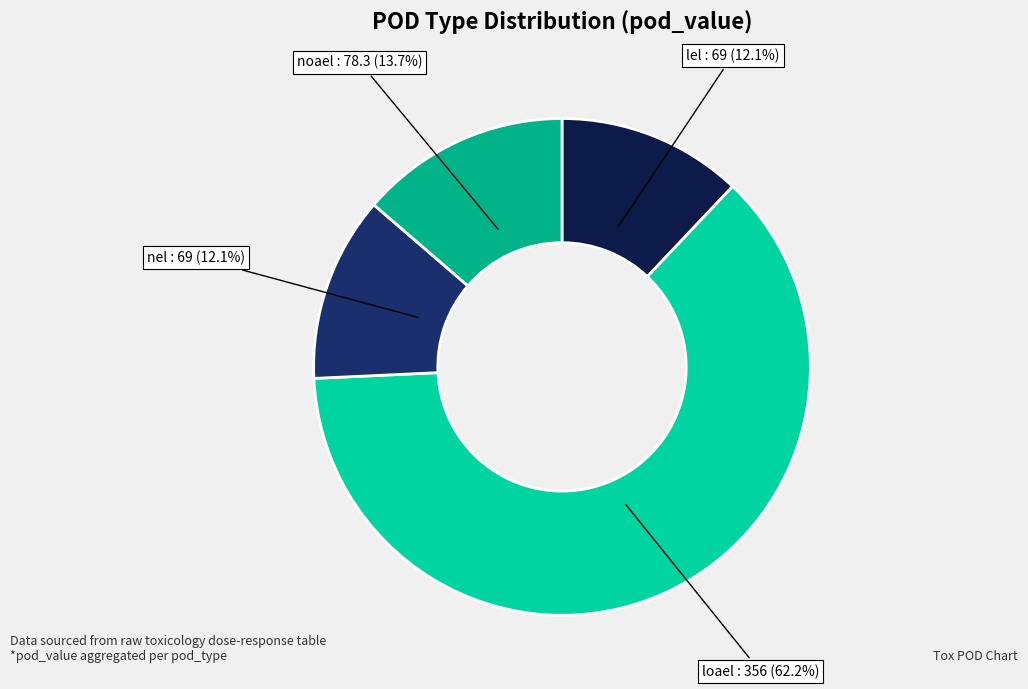

Does any single category account for the majority?

Yes